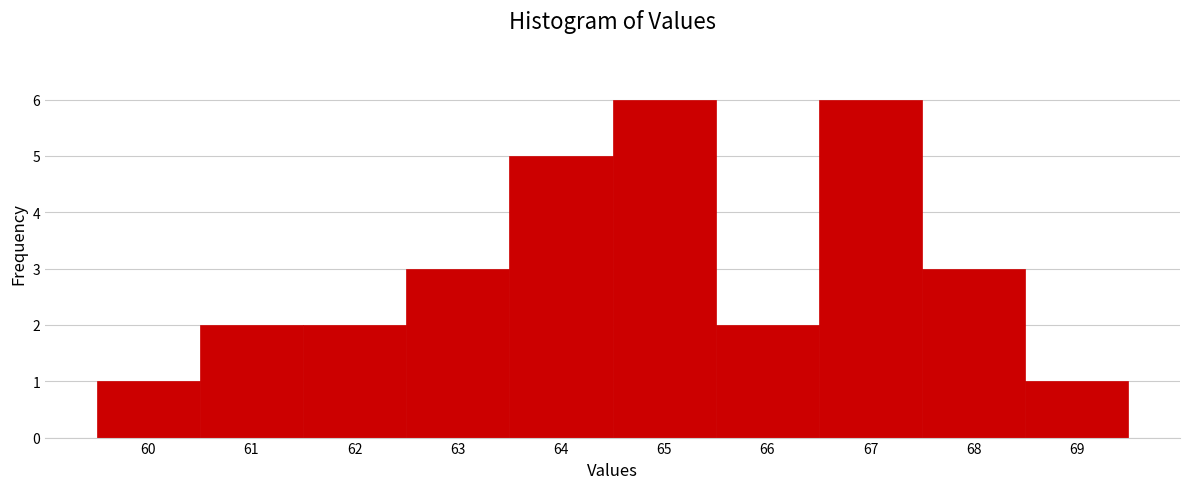

Reading left to right, list every bar in this chart as the range it spans on the x-axis followed by its height. The values are not printed on the chart, so give them approximately, as read against the axis.

59.5 to 60.5: 1
60.5 to 61.5: 2
61.5 to 62.5: 2
62.5 to 63.5: 3
63.5 to 64.5: 5
64.5 to 65.5: 6
65.5 to 66.5: 2
66.5 to 67.5: 6
67.5 to 68.5: 3
68.5 to 69.5: 1